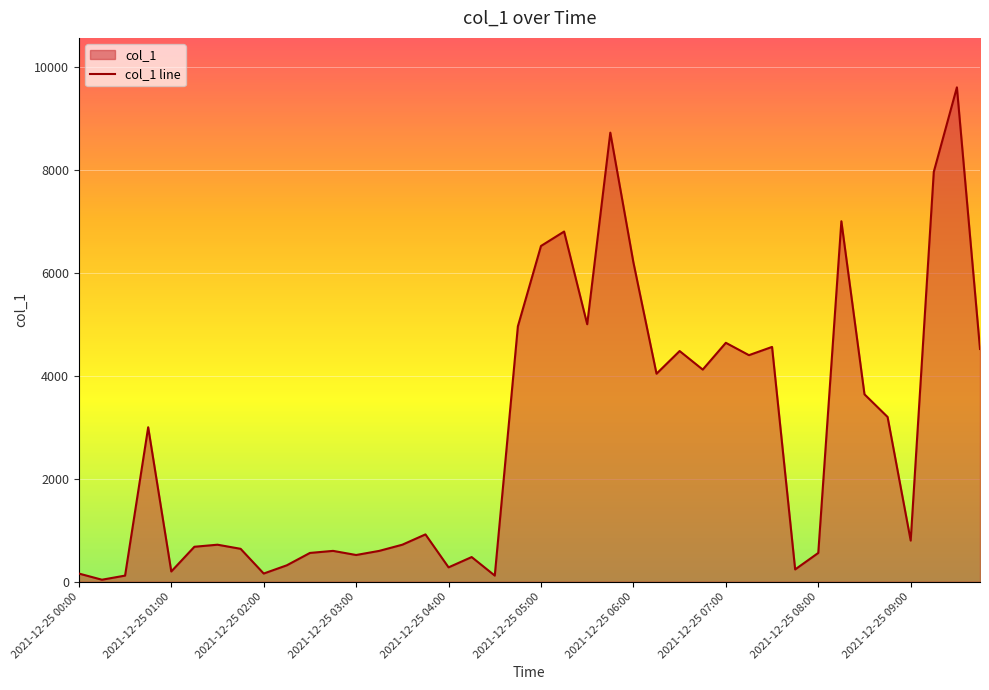

What is the sum of the values at 2021-12-25 03:00 and 2021-12-25 06:45?

4640